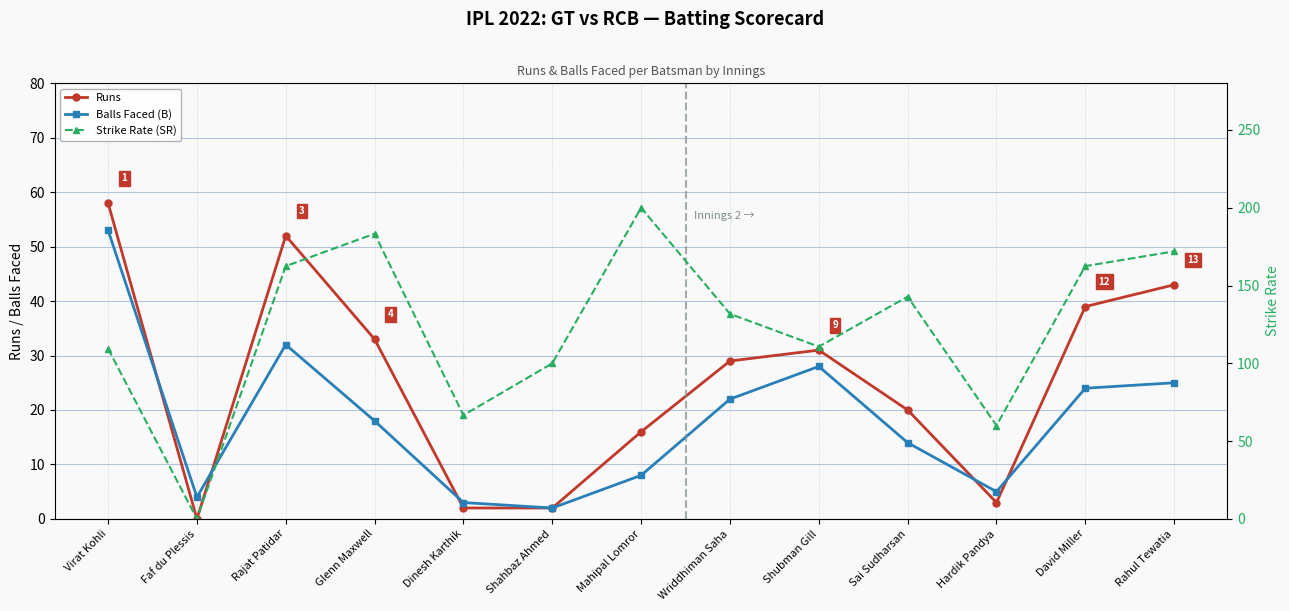

Which category has the lowest value in the Runs series?

Faf du Plessis